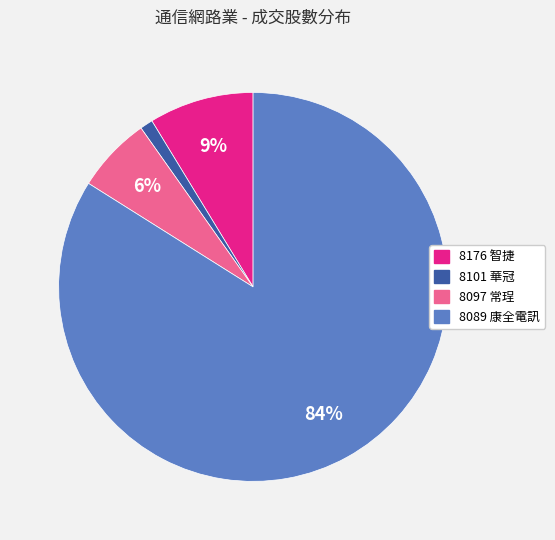

To the nearest percent, what is the average slice percentage?

25%